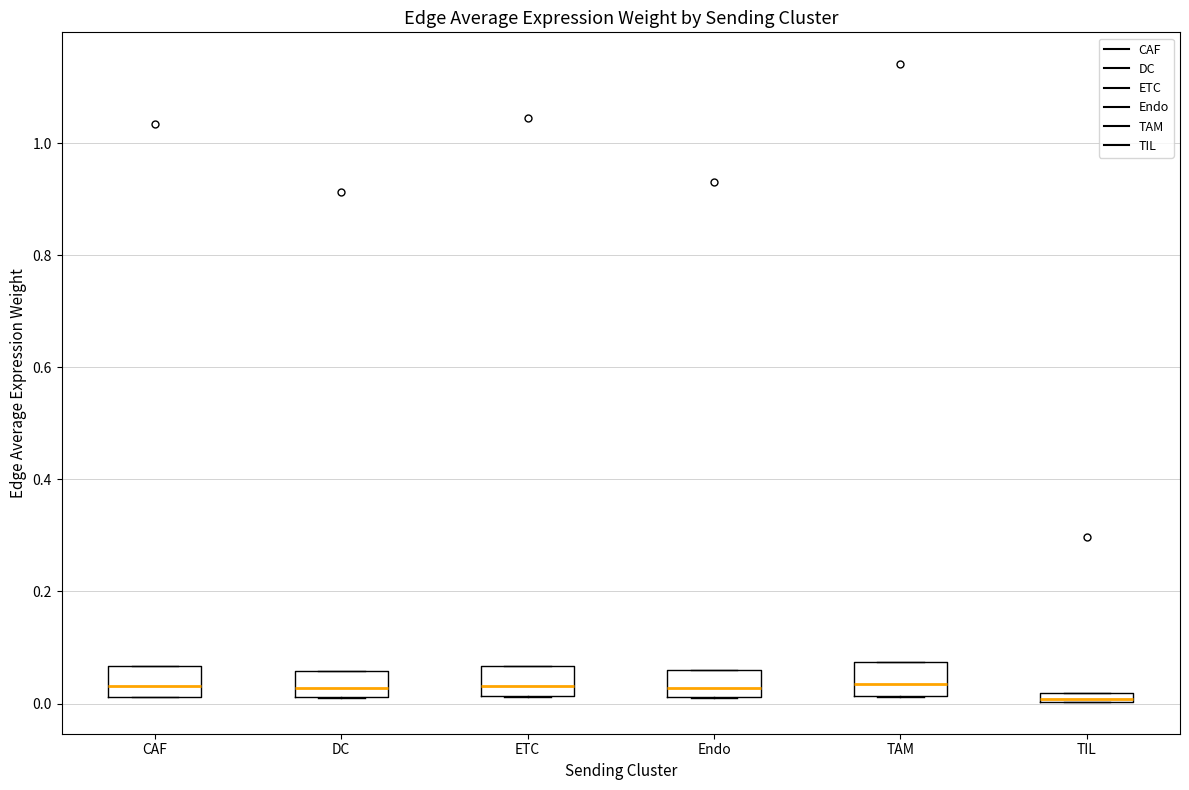

Where is the upper edge of the box for Endo on the y-axis? The values are not printed on the chart, so give them approximately, as read against the axis.

0.06